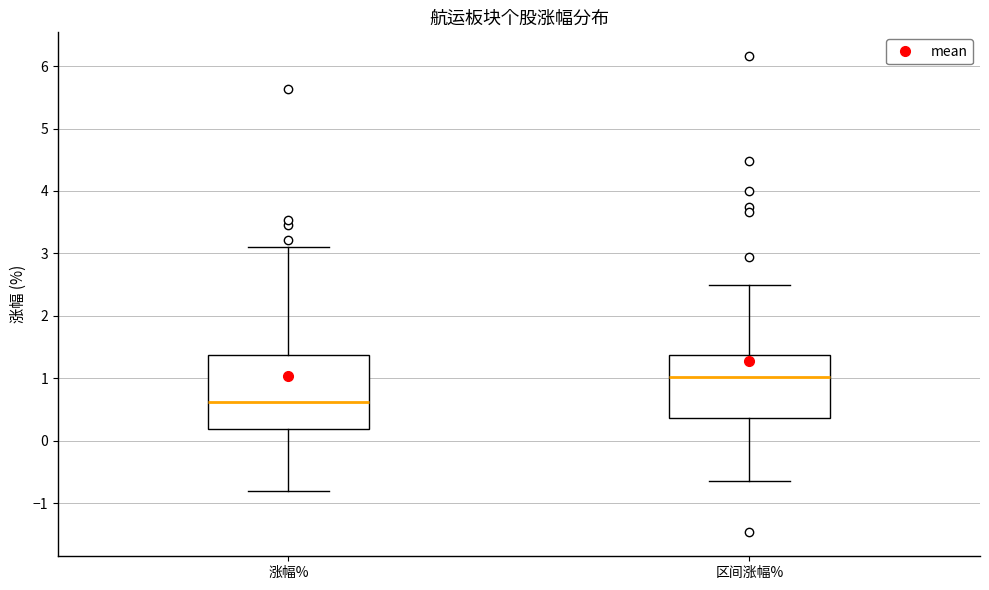

Where does the median line of the box for 区间涨幅% sit on the y-axis? The values are not printed on the chart, so give them approximately, as read against the axis.

1.0